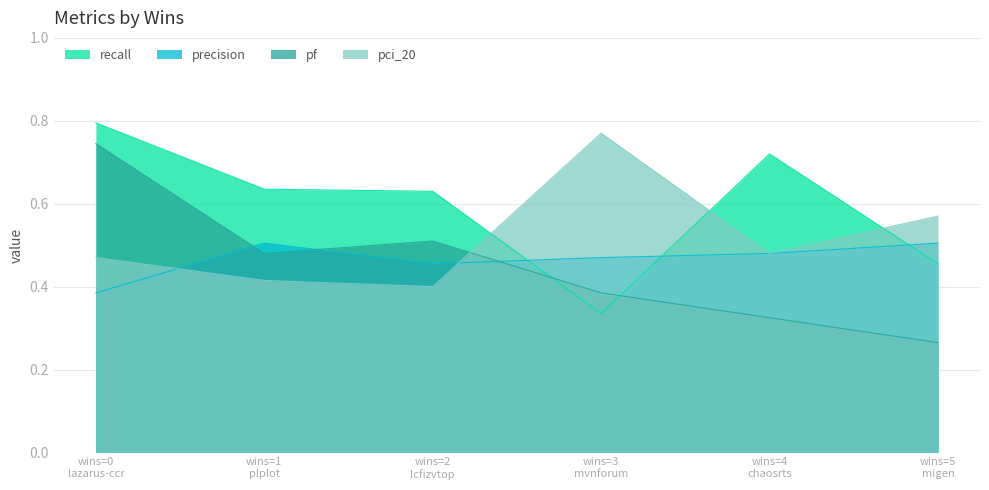

True or false: pci_20 and pf intersect in this chart.

True